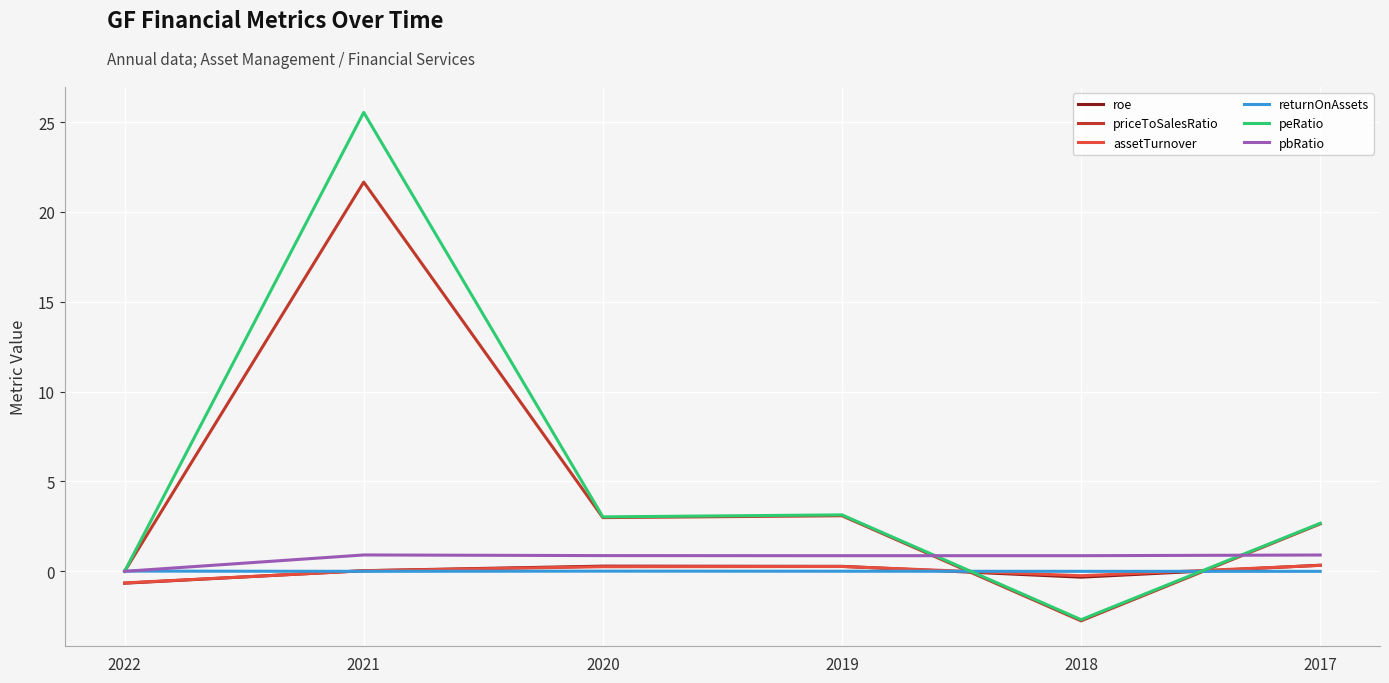

Between 2020 and 2018, which series saw the biggest shift?

priceToSalesRatio